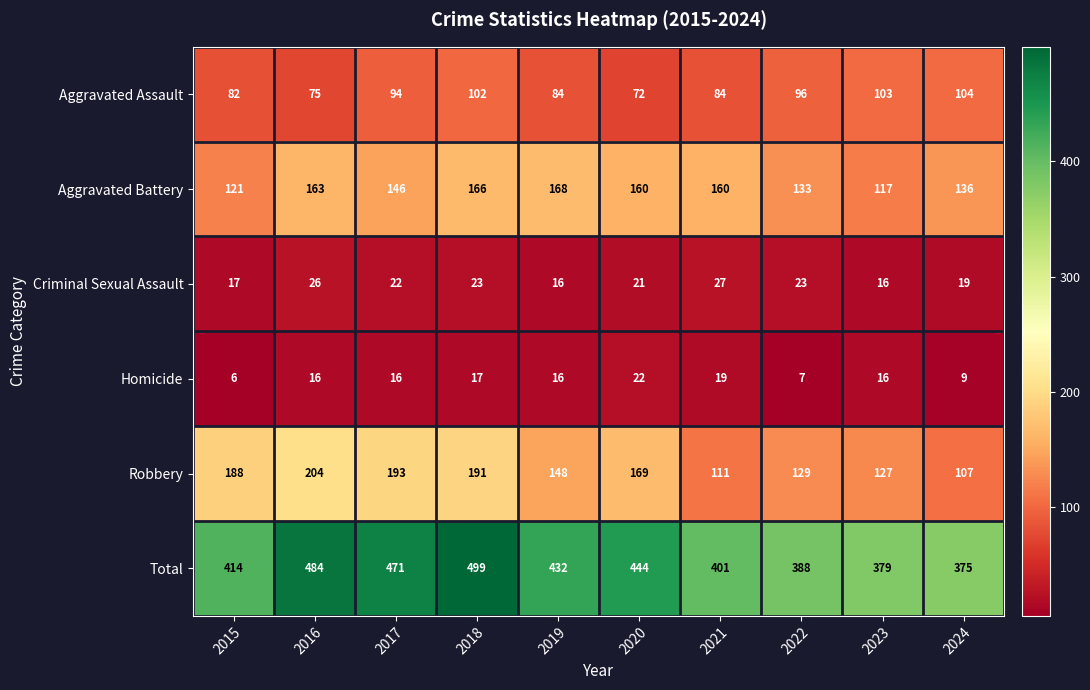

How many data points in Criminal Sexual Assault are less than 22?

5